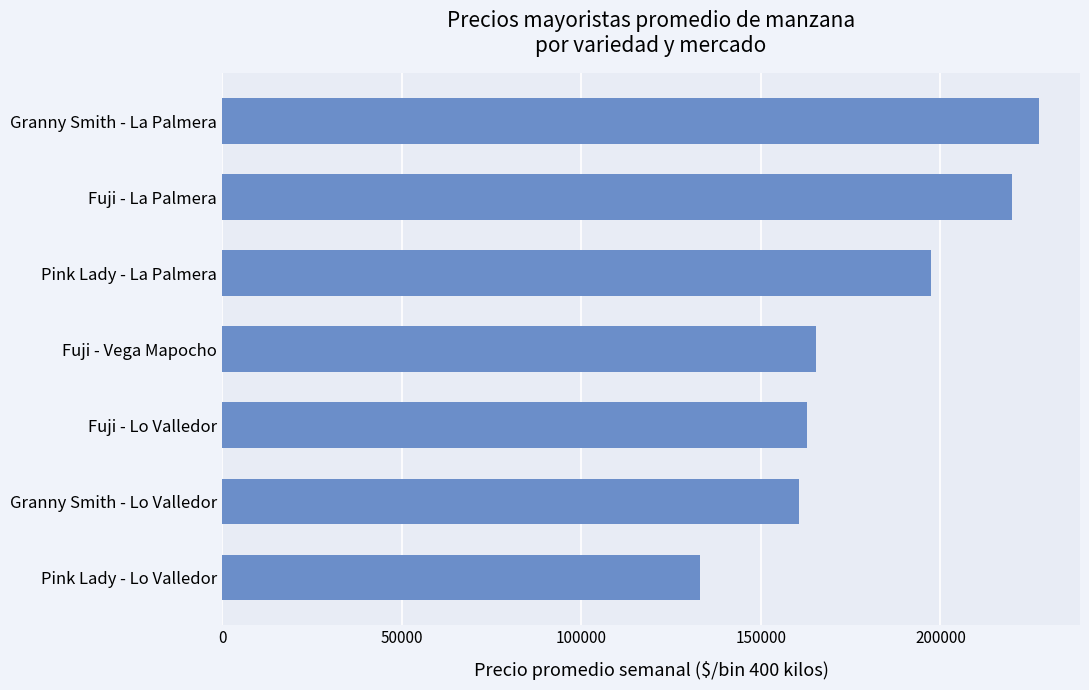

True or false: the data shows 220000.0 at Fuji - La Palmera.

True